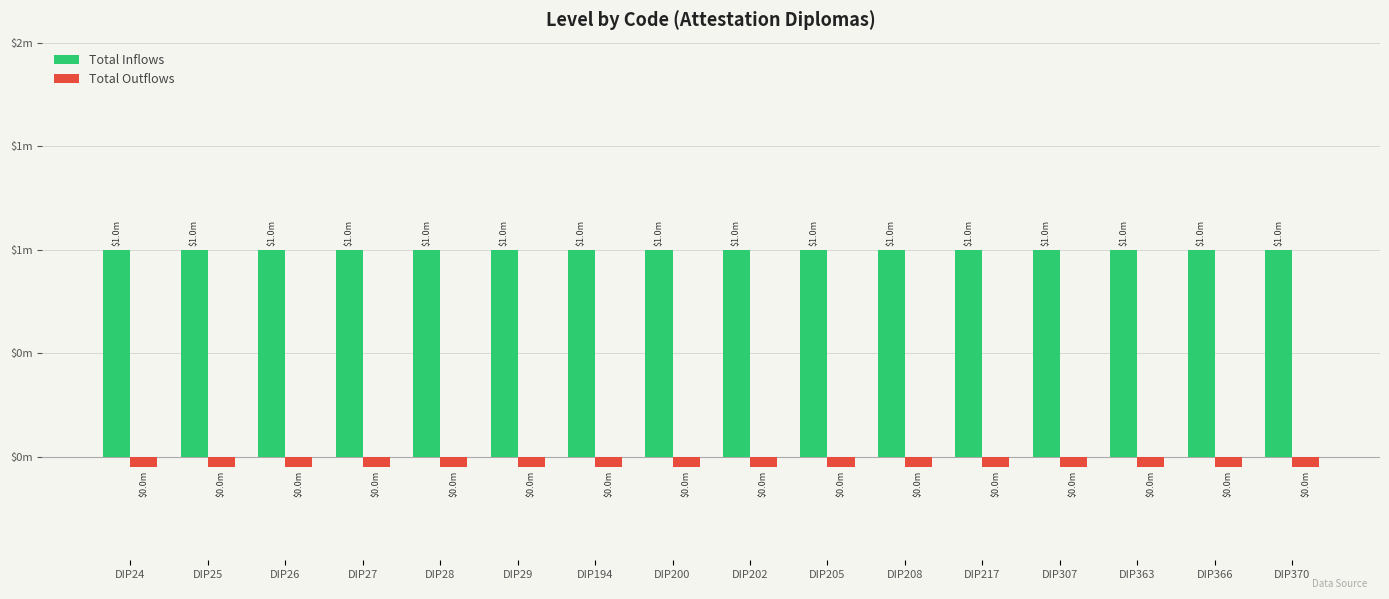

At how many categories does at least one series exceed 0?

16